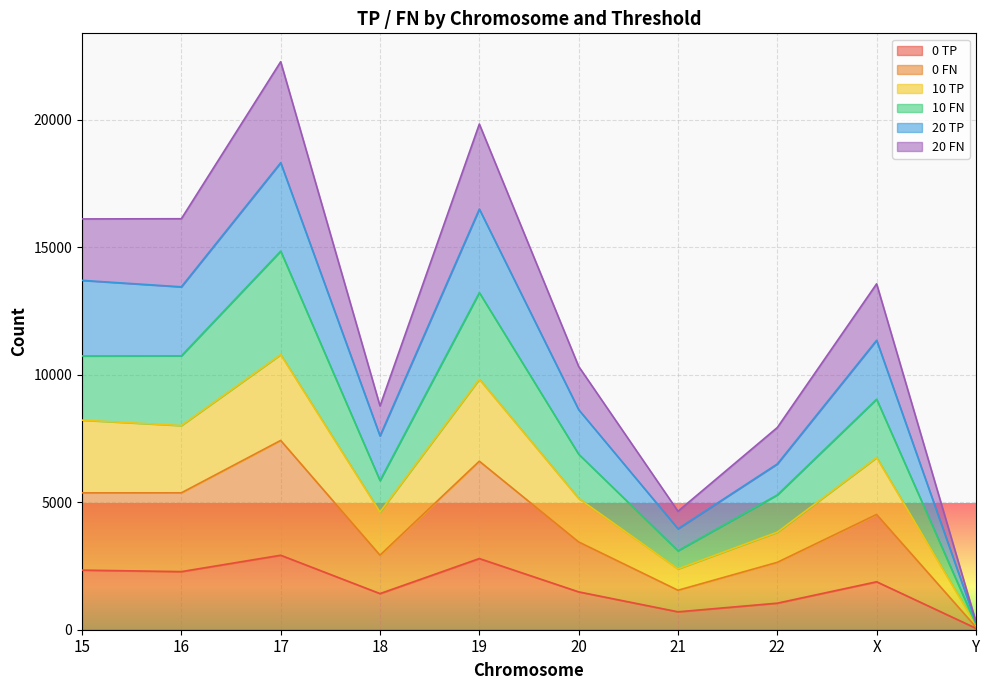

True or false: 20 FN and 10 FN intersect in this chart.

False